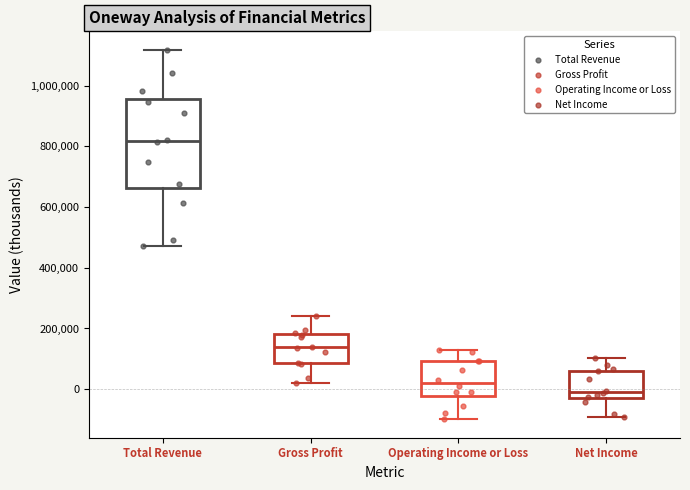

Where is the lower edge of the box for Net Income on the y-axis? The values are not printed on the chart, so give them approximately, as read against the axis.

-20000